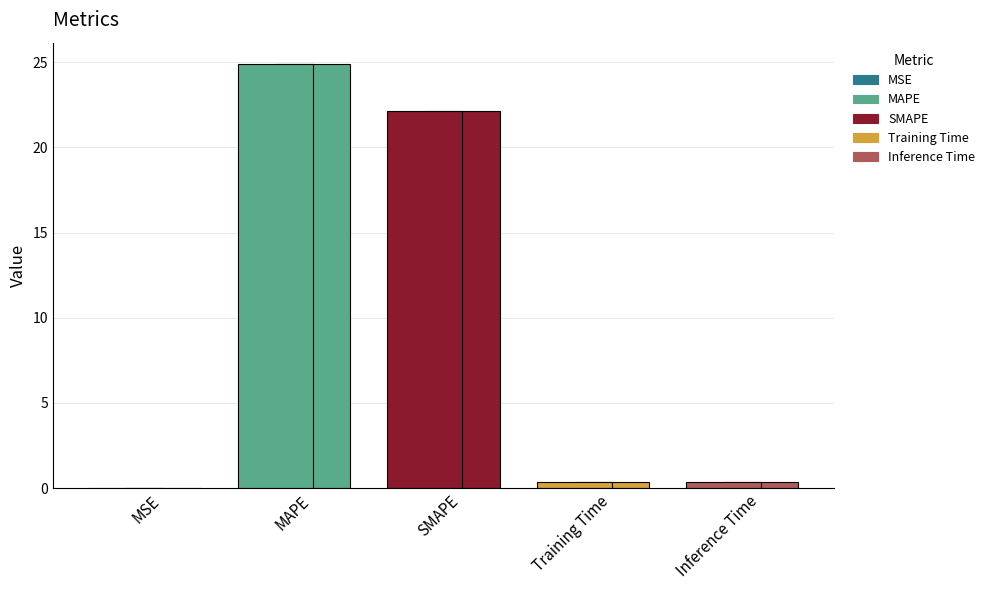

List the labels in order of value, largest first.

MAPE, SMAPE, Inference Time, Training Time, MSE